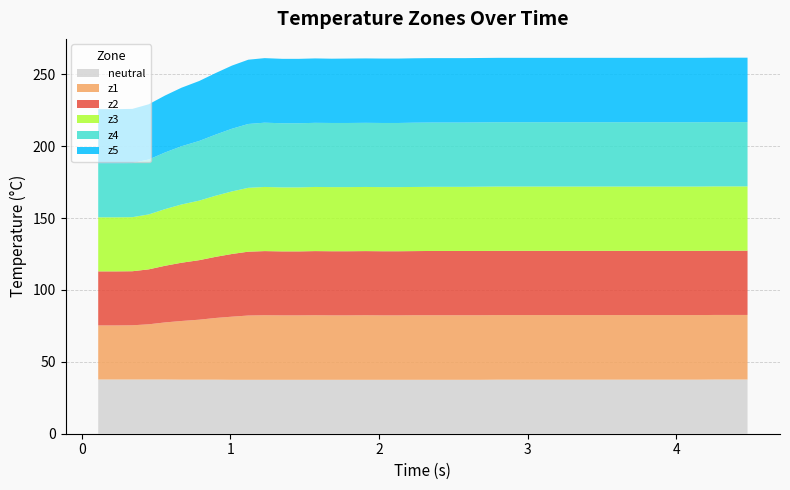

Reading left to right, transcribe all the data shown in this chart.

neutral: 0=37.7	1=37.7	2=37.7	3=37.7	4=37.7	5=37.6	6=37.6	7=37.6	8=37.5	9=37.5	10=37.5	11=37.5	12=37.5	13=37.5	14=37.5	15=37.5	16=37.5	17=37.5	18=37.5	19=37.5	20=37.5	21=37.5	22=37.5	23=37.5	24=37.6	25=37.6	26=37.6	27=37.6	28=37.6	29=37.6	30=37.6	31=37.6	32=37.6	33=37.6	34=37.6	35=37.6	36=37.6	37=37.7	38=37.7	39=37.7
z1: 0=37.6	1=37.6	2=37.7	3=38.4	4=39.7	5=40.8	6=41.7	7=42.9	8=43.9	9=44.7	10=44.9	11=44.8	12=44.8	13=44.9	14=44.8	15=44.8	16=44.9	17=44.8	18=44.8	19=44.9	20=44.9	21=44.9	22=44.9	23=44.9	24=44.9	25=44.9	26=44.9	27=44.9	28=44.9	29=44.9	30=44.9	31=44.9	32=44.9	33=44.9	34=44.9	35=44.9	36=44.9	37=44.9	38=44.9	39=44.9
z5: 0=37.6	1=37.6	2=37.7	3=38.4	4=39.6	5=40.7	6=41.7	7=42.8	8=43.9	9=44.7	10=44.9	11=44.8	12=44.8	13=44.8	14=44.7	15=44.8	16=44.8	17=44.8	18=44.8	19=44.8	20=44.8	21=44.8	22=44.8	23=44.8	24=44.8	25=44.8	26=44.8	27=44.8	28=44.8	29=44.8	30=44.8	31=44.8	32=44.8	33=44.8	34=44.8	35=44.8	36=44.8	37=44.8	38=44.8	39=44.8
z3: 0=37.6	1=37.6	2=37.6	3=38.2	4=39.4	5=40.5	6=41.4	7=42.5	8=43.5	9=44.4	10=44.6	11=44.5	12=44.5	13=44.6	14=44.6	15=44.6	16=44.6	17=44.6	18=44.6	19=44.6	20=44.6	21=44.6	22=44.6	23=44.7	24=44.7	25=44.7	26=44.7	27=44.7	28=44.7	29=44.7	30=44.7	31=44.7	32=44.7	33=44.7	34=44.7	35=44.7	36=44.7	37=44.7	38=44.7	39=44.7
z2: 0=37.6	1=37.6	2=37.6	3=38.2	4=39.4	5=40.5	6=41.4	7=42.5	8=43.6	9=44.4	10=44.6	11=44.5	12=44.5	13=44.6	14=44.6	15=44.6	16=44.6	17=44.6	18=44.6	19=44.6	20=44.7	21=44.7	22=44.7	23=44.7	24=44.7	25=44.7	26=44.7	27=44.7	28=44.7	29=44.7	30=44.7	31=44.7	32=44.7	33=44.7	34=44.7	35=44.7	36=44.7	37=44.7	38=44.7	39=44.7
z4: 0=37.6	1=37.6	2=37.6	3=38.2	4=39.4	5=40.5	6=41.5	7=42.5	8=43.6	9=44.4	10=44.7	11=44.6	12=44.6	13=44.6	14=44.6	15=44.6	16=44.6	17=44.6	18=44.6	19=44.7	20=44.7	21=44.7	22=44.7	23=44.7	24=44.7	25=44.7	26=44.7	27=44.7	28=44.7	29=44.7	30=44.7	31=44.7	32=44.7	33=44.7	34=44.7	35=44.7	36=44.7	37=44.7	38=44.7	39=44.7